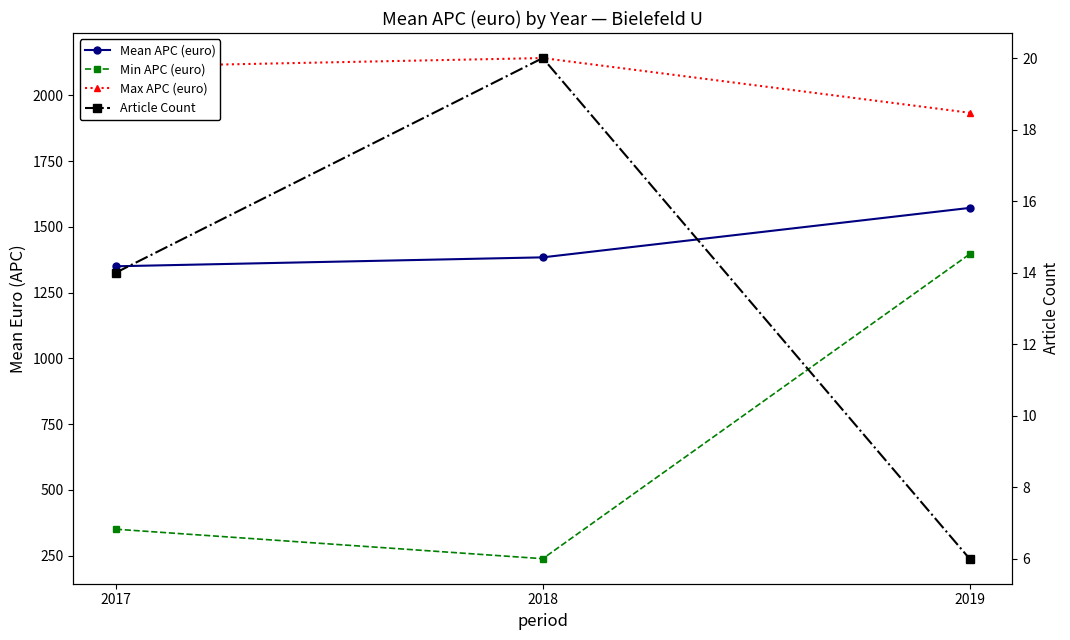

True or false: Min APC (euro) has a value of 124.7 at 2017.

False